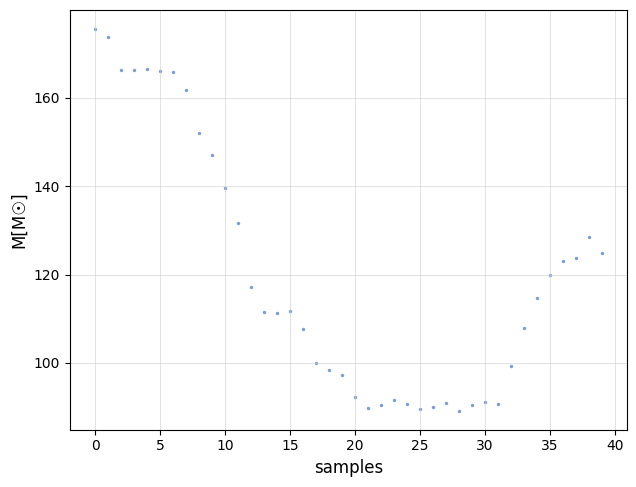

What is the range of Y values (max minus min)?

86.4